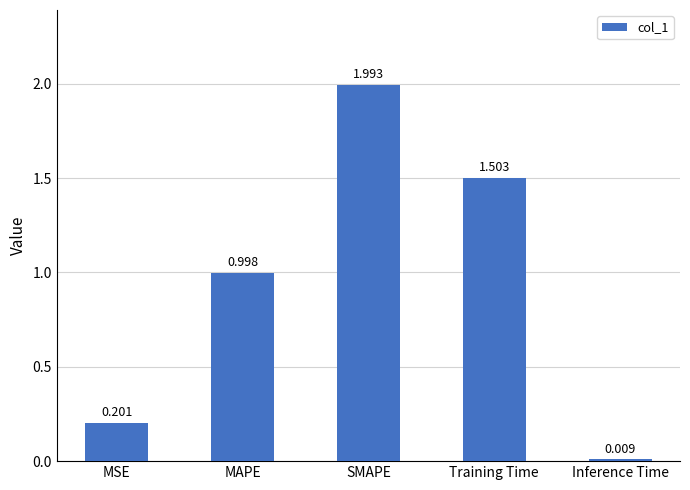

What is the sum of the values at MSE and Inference Time?

0.2